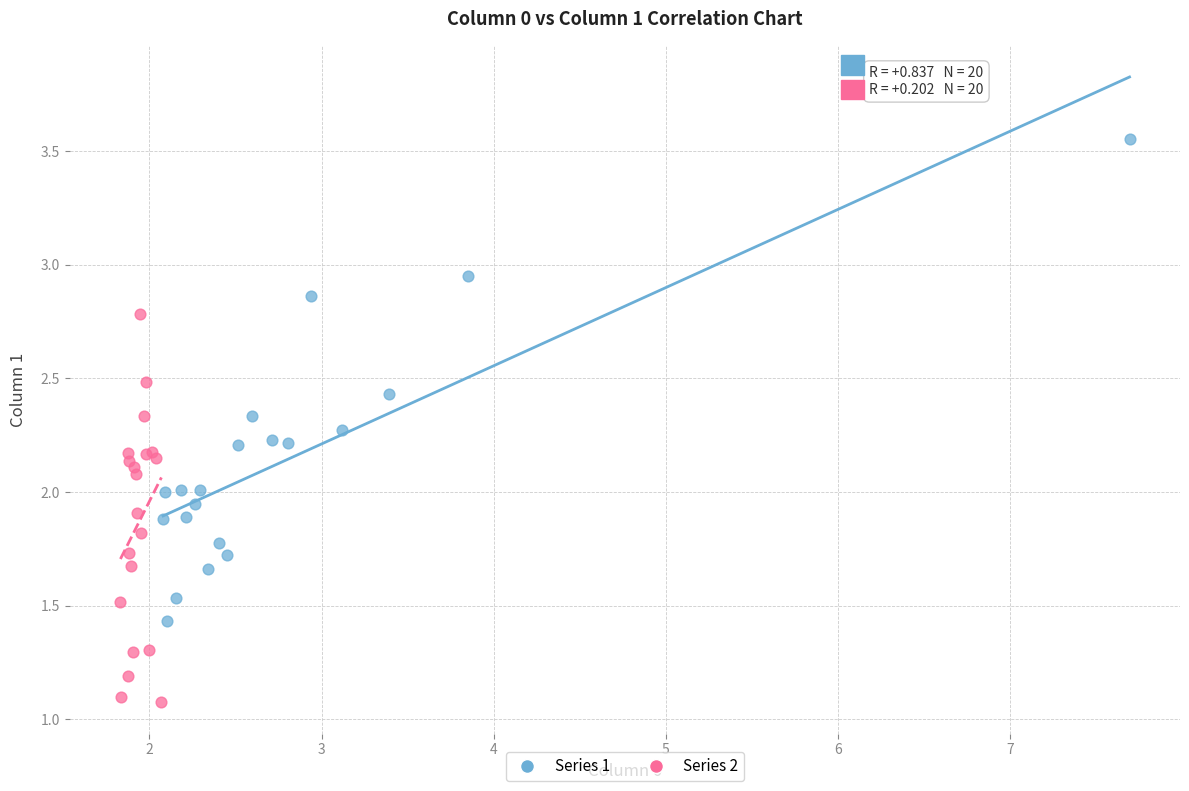

Which series contains the lowest Y value?

Series 2